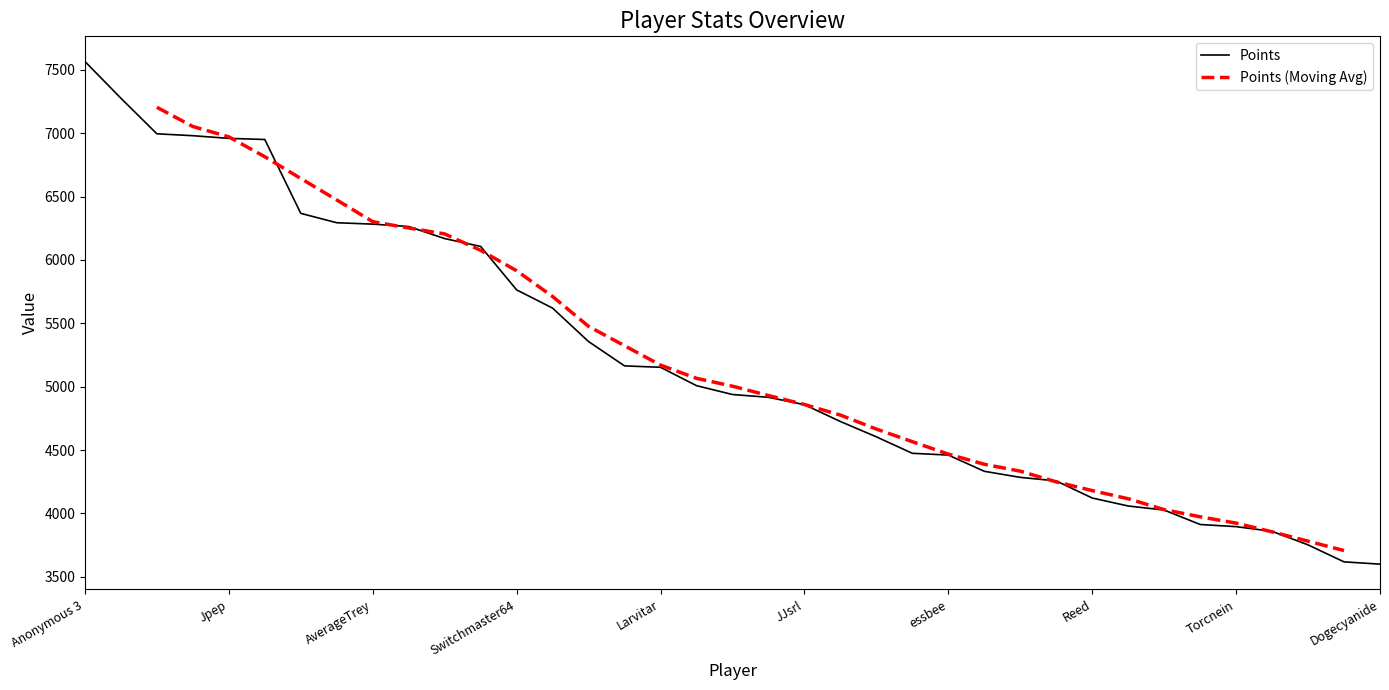

How many data points in Points are above 4938?

18